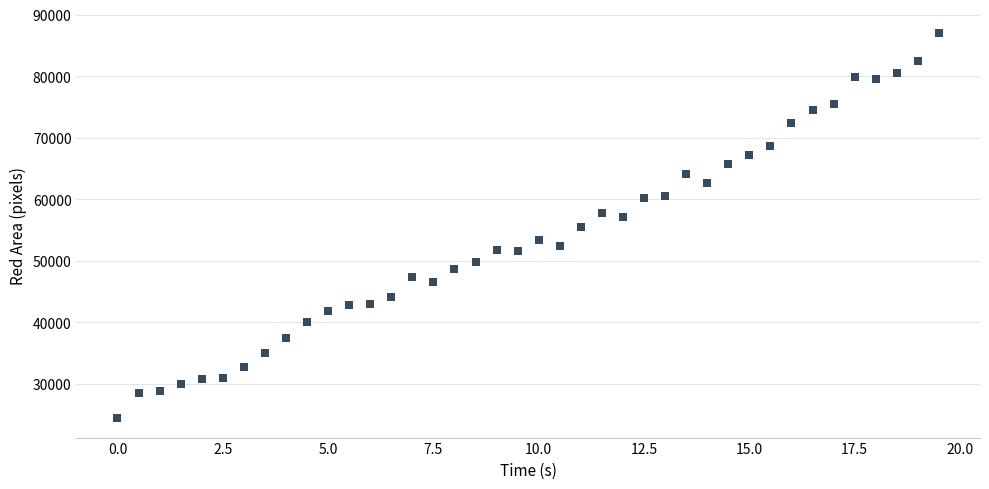

What is the range of Y values (max minus min)?

62637